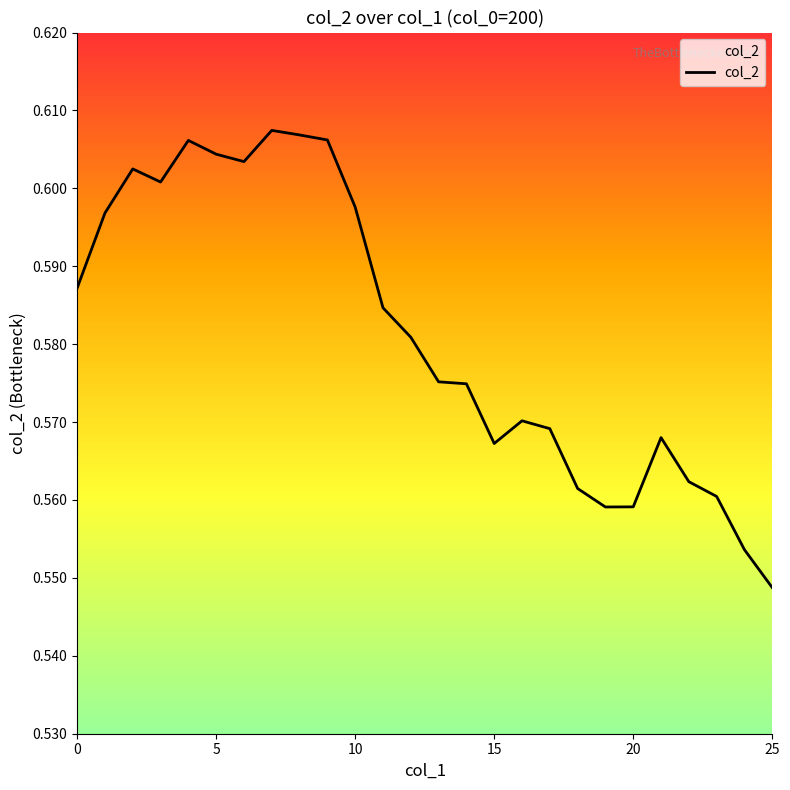

Is this an area chart (filled region under the line)?

Yes